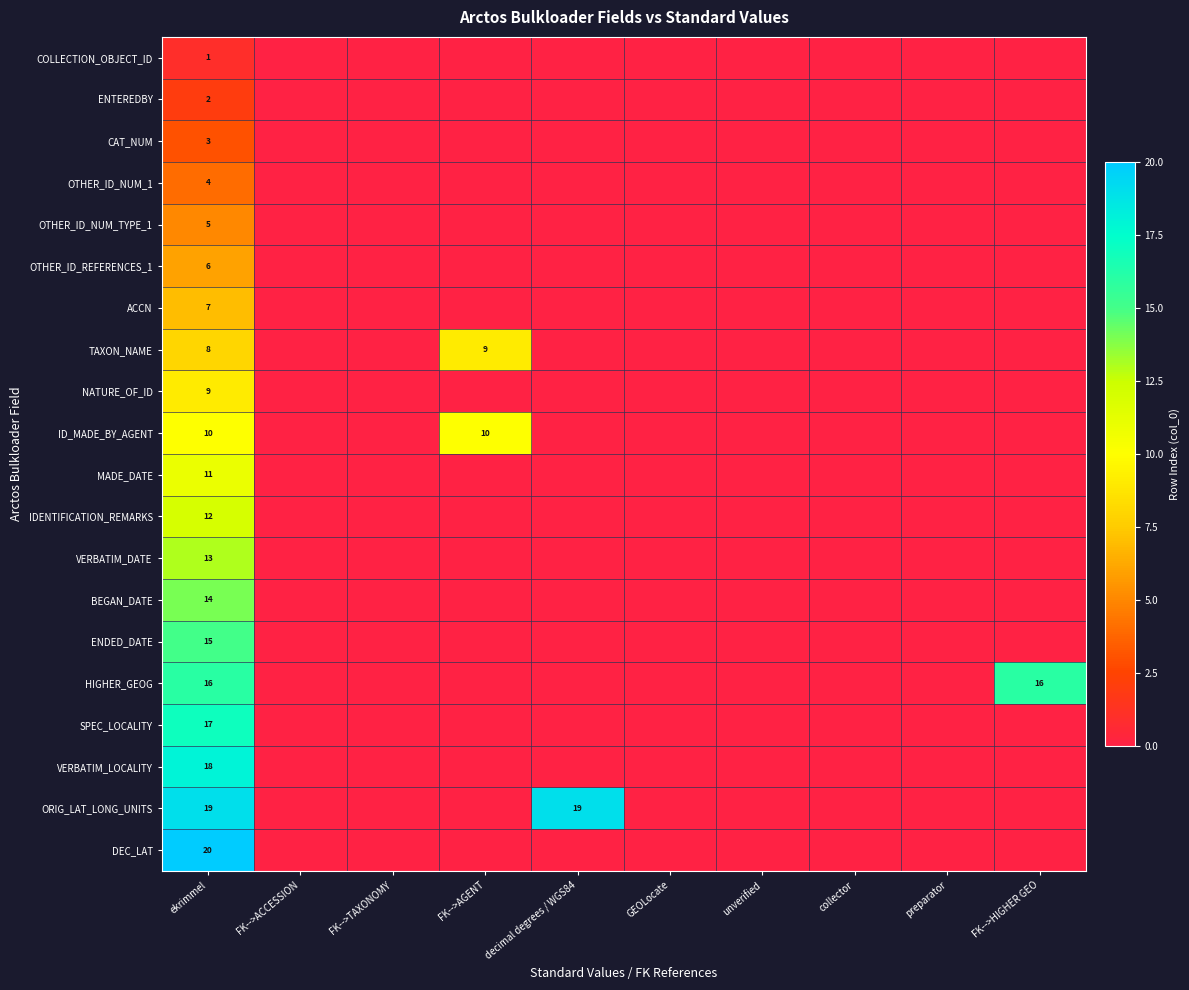

Which has a higher value, decimal degrees / WGS84 or GEOLocate?

decimal degrees / WGS84